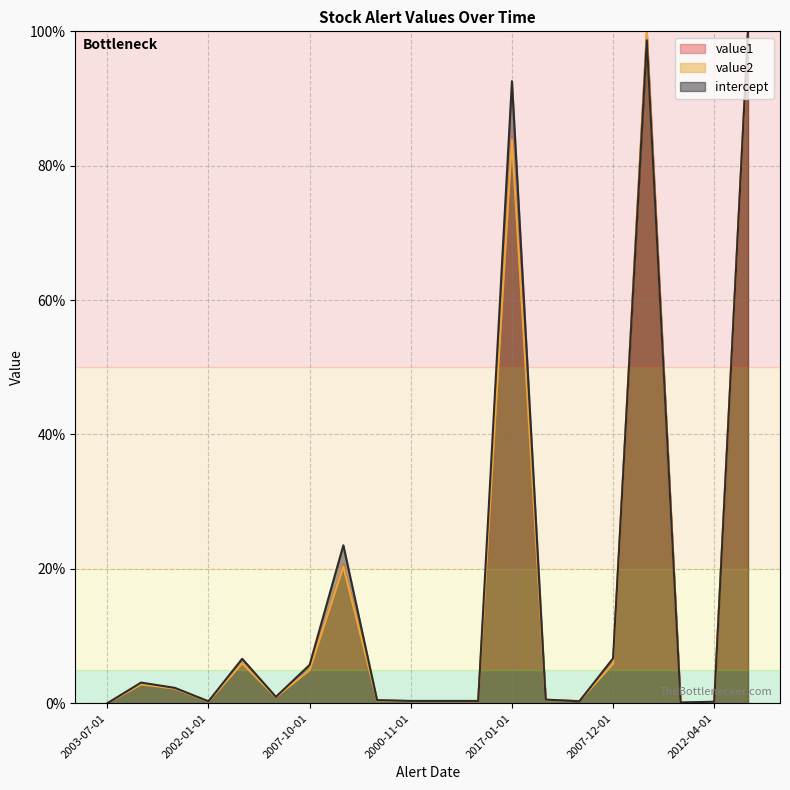

What is the maximum value for value1?

100.0